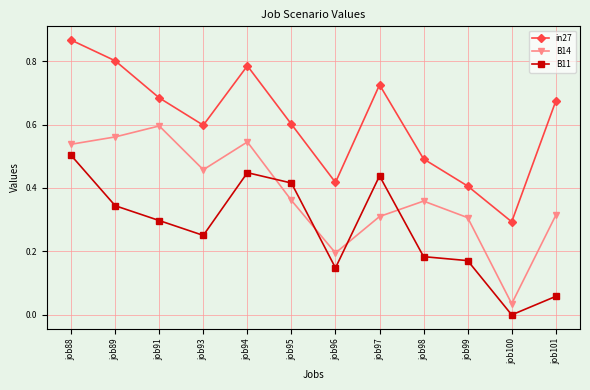

What is the sum of the in27 values at job93 and job101?

1.3